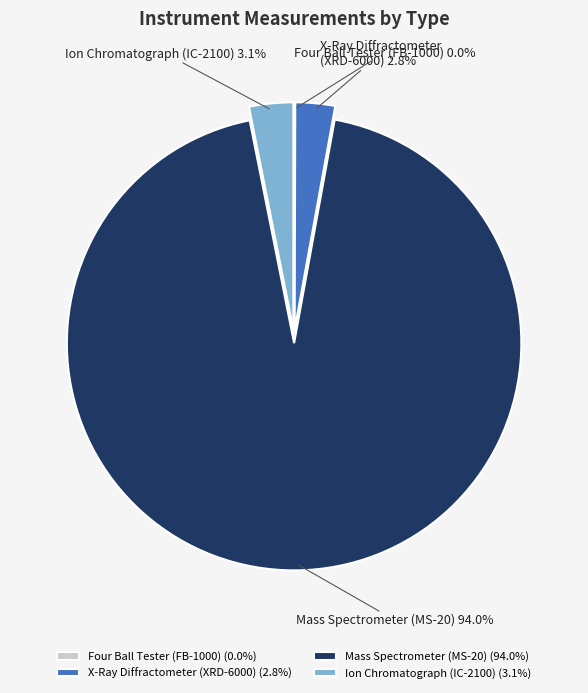

To the nearest percent, what is the difference between the largest and smallest slice percentages?

94%